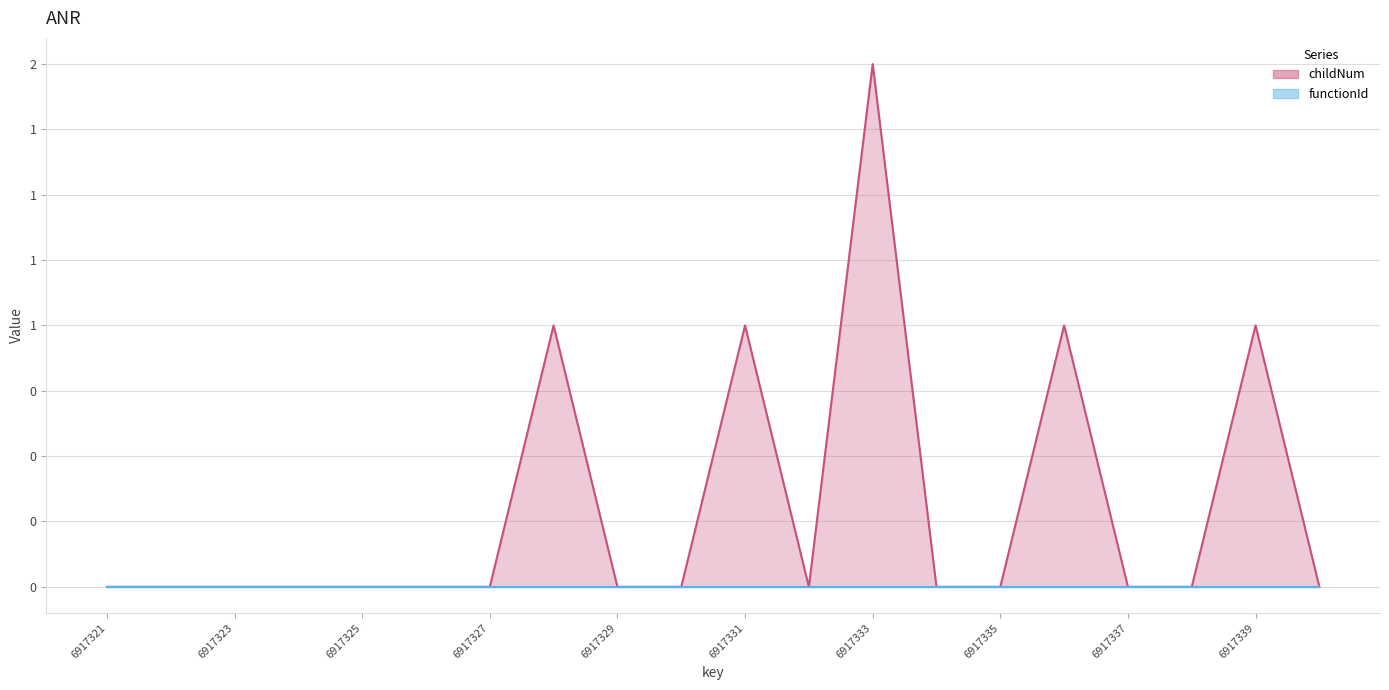

What is the difference between the maximum and minimum values?

2